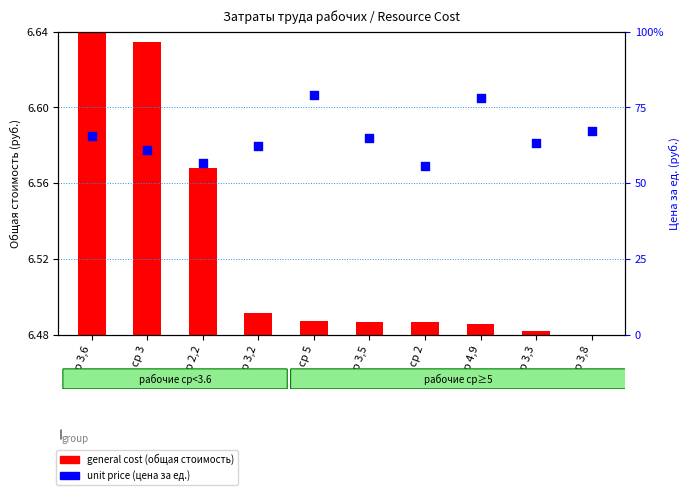

At how many categories does at least one series exceed 1?

10